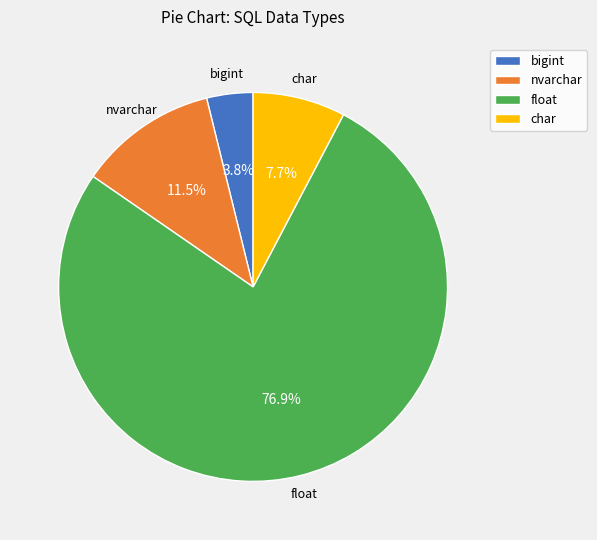

Which slice is the smallest?

bigint